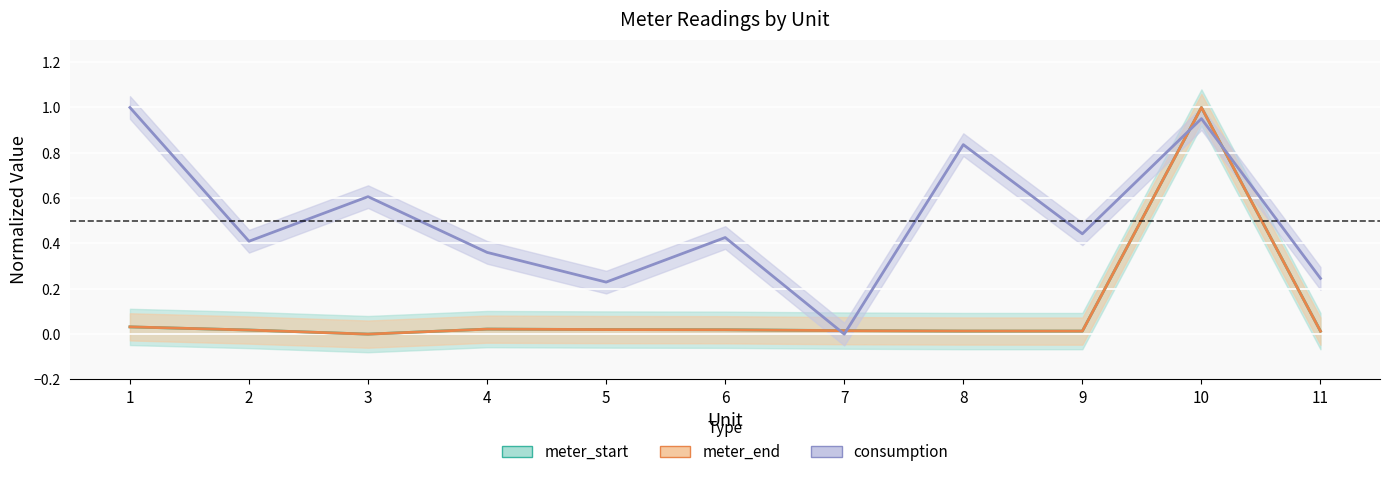

Which series has the largest total across all categories?

consumption